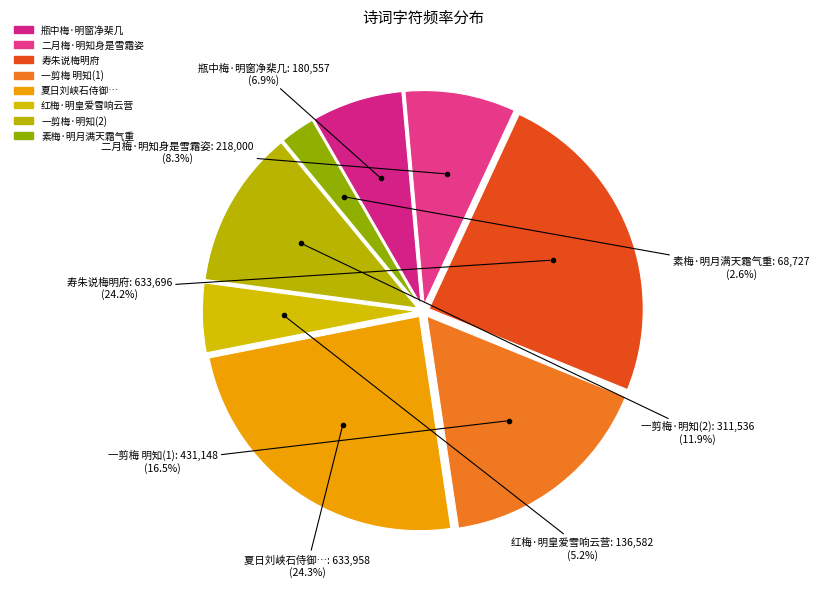

What is the smallest slice in the pie chart?

素梅·明月满天霜气重